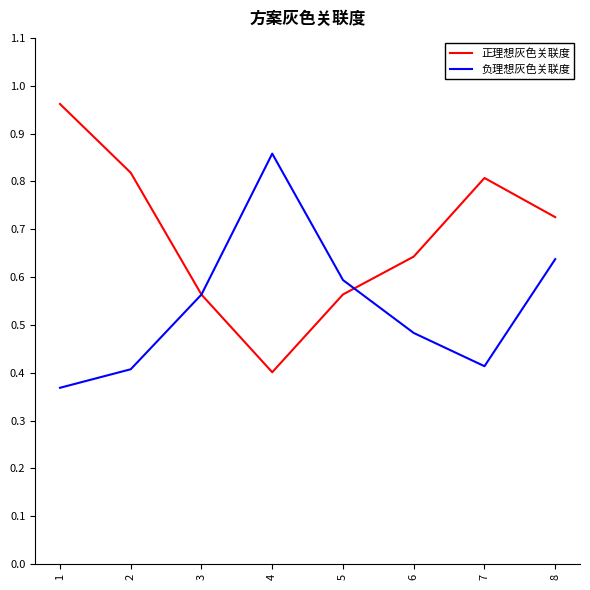

List the series in order of their overall mean, lowest first.

负理想灰色关联度, 正理想灰色关联度